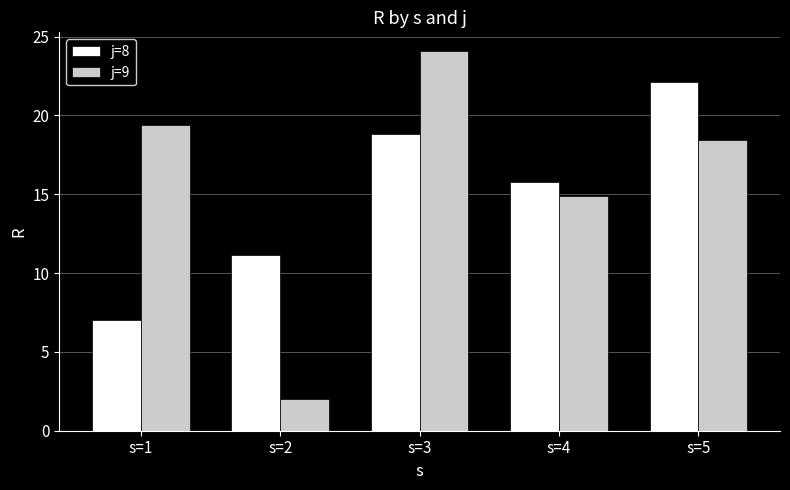

Which series has the largest total across all categories?

j=9